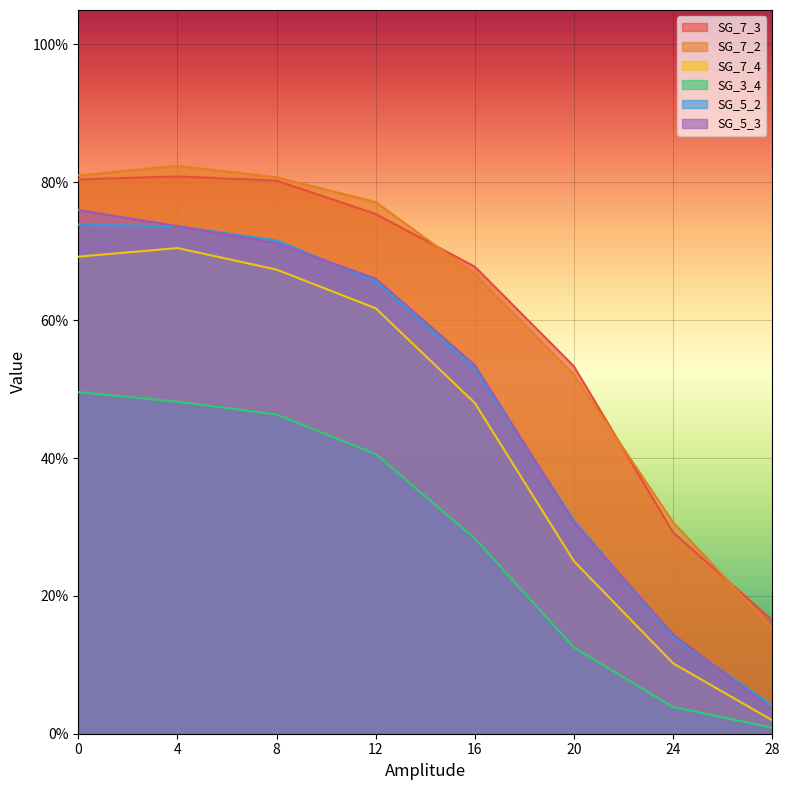

True or false: SG_7_2 has more than 0 points higher than both neighbors.

True